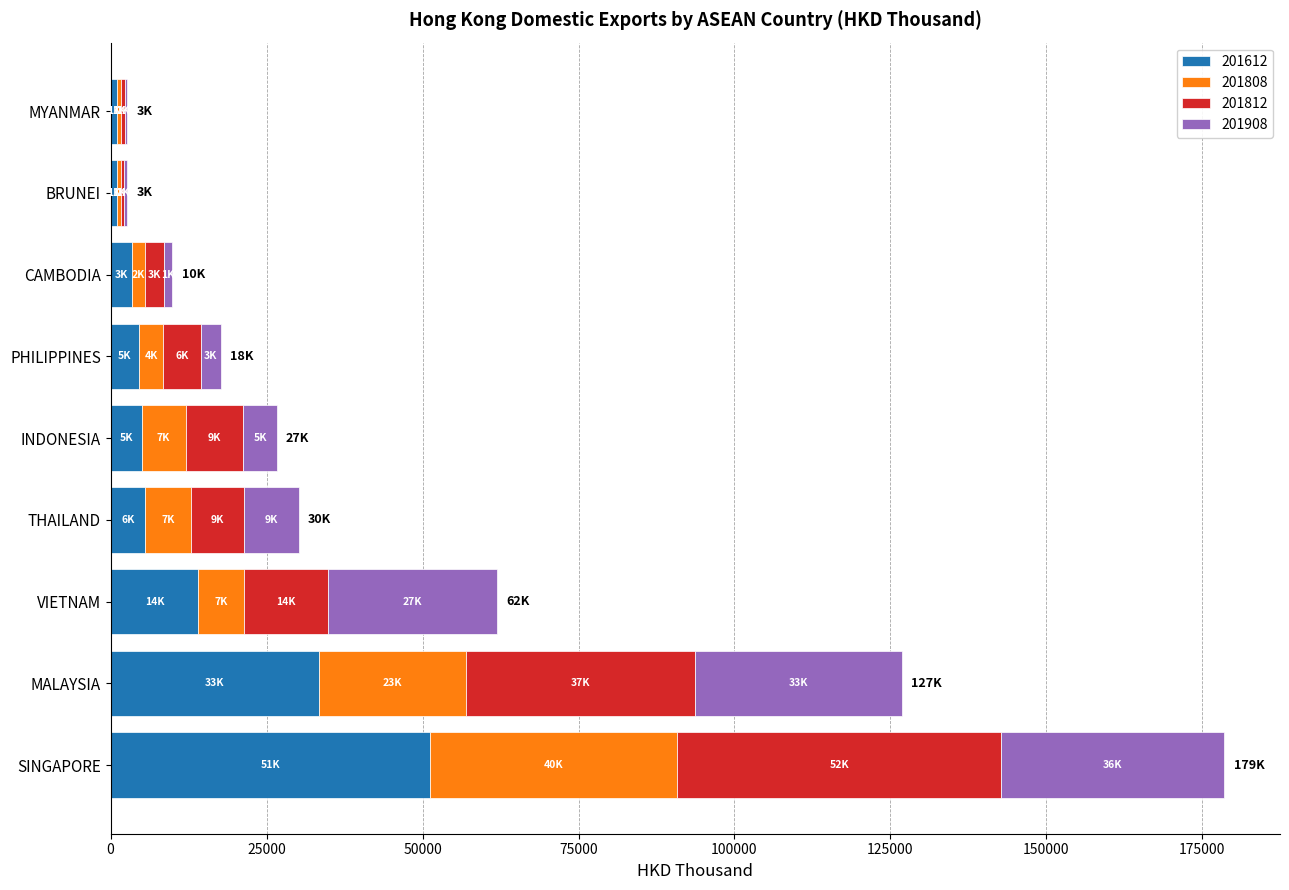

The 201612 series shows 67310.5 at SINGAPORE. True or false?

False